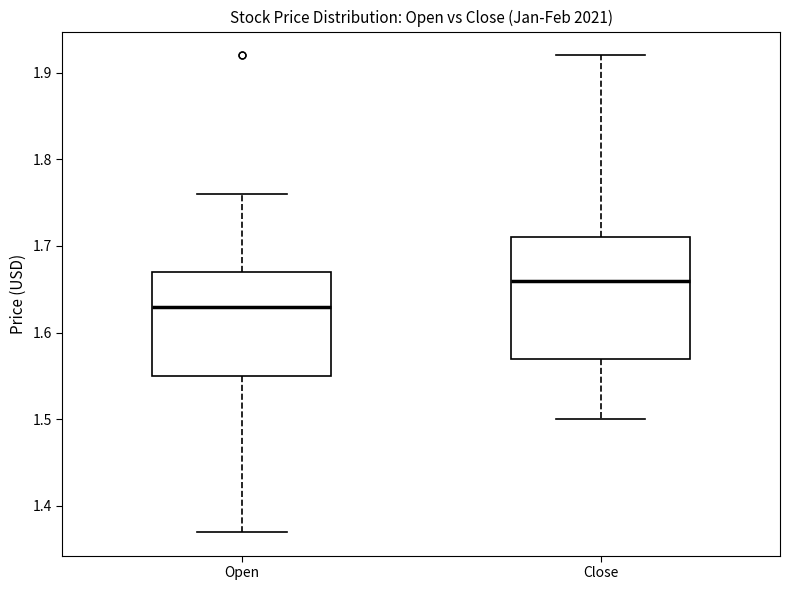

Which box is the tallest, from its lower edge to its upper edge?

Close